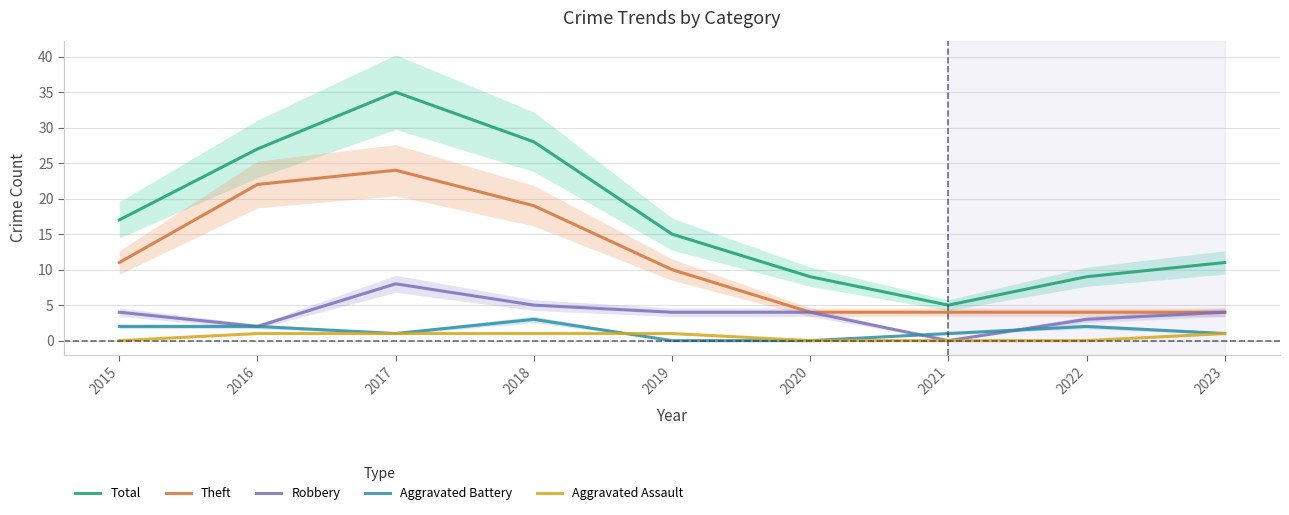

Is the value of Aggravated Assault at 2015 greater than the value of Robbery at 2021?

No